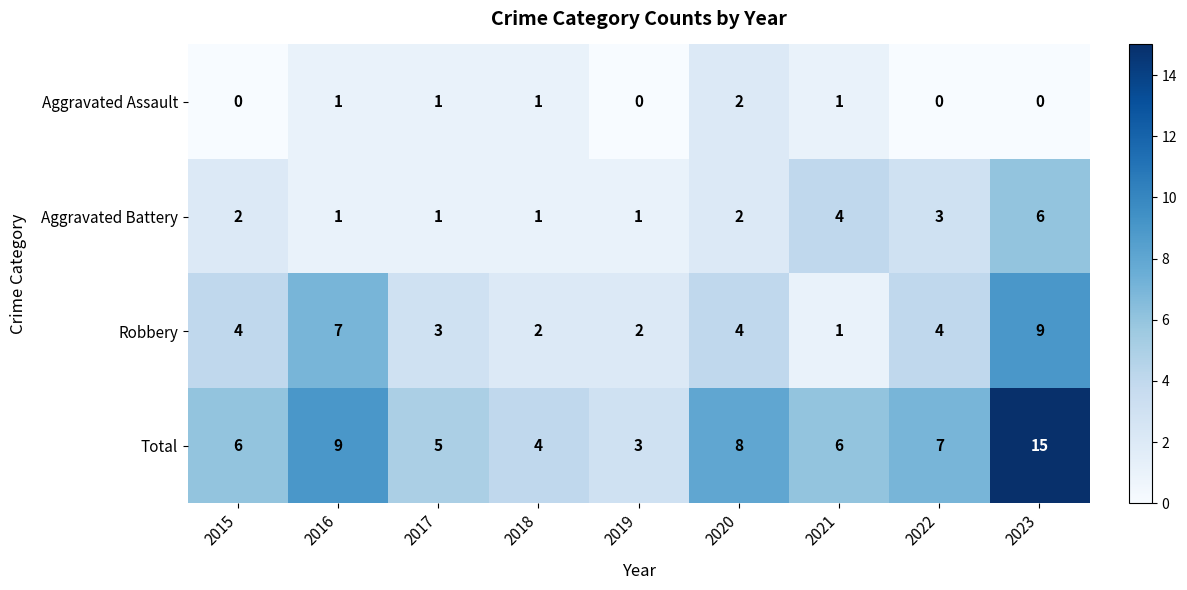

Rank the series by their average value, from highest to lowest.

Total, Robbery, Aggravated Battery, Aggravated Assault